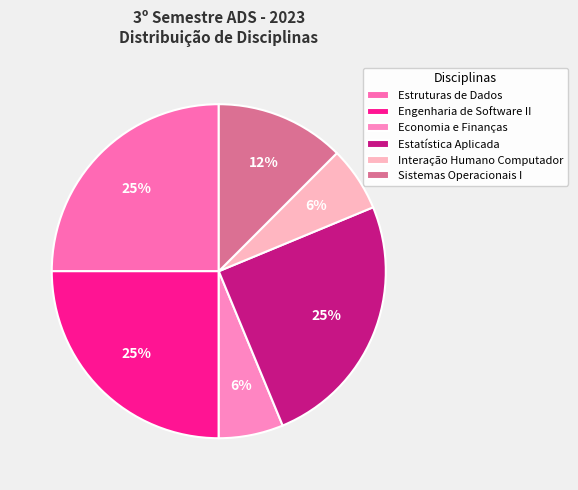

How many segments does this pie chart have?

6